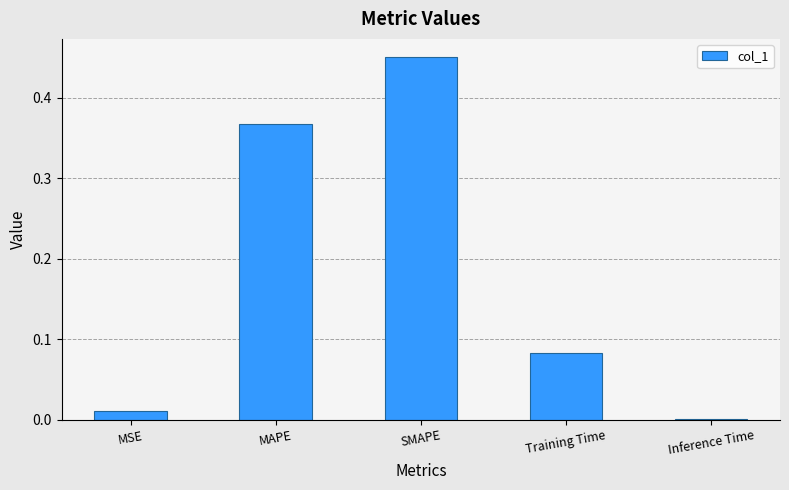

How many distinct data groups are displayed?

1